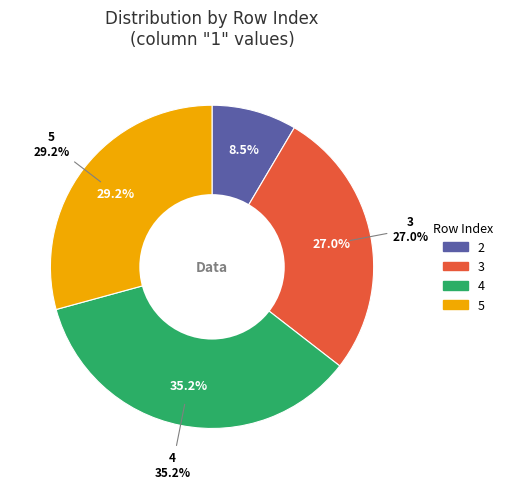

What percentage is NOT represented by 2?

91.5%